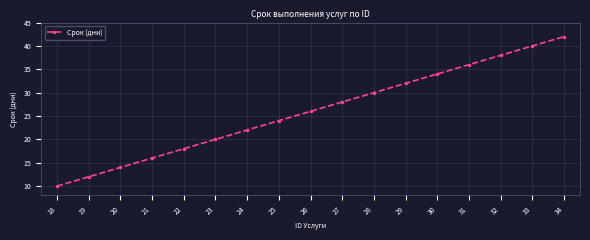

Rank the categories by value from lowest to highest.

18, 19, 20, 21, 22, 23, 24, 25, 26, 27, 28, 29, 30, 31, 32, 33, 34